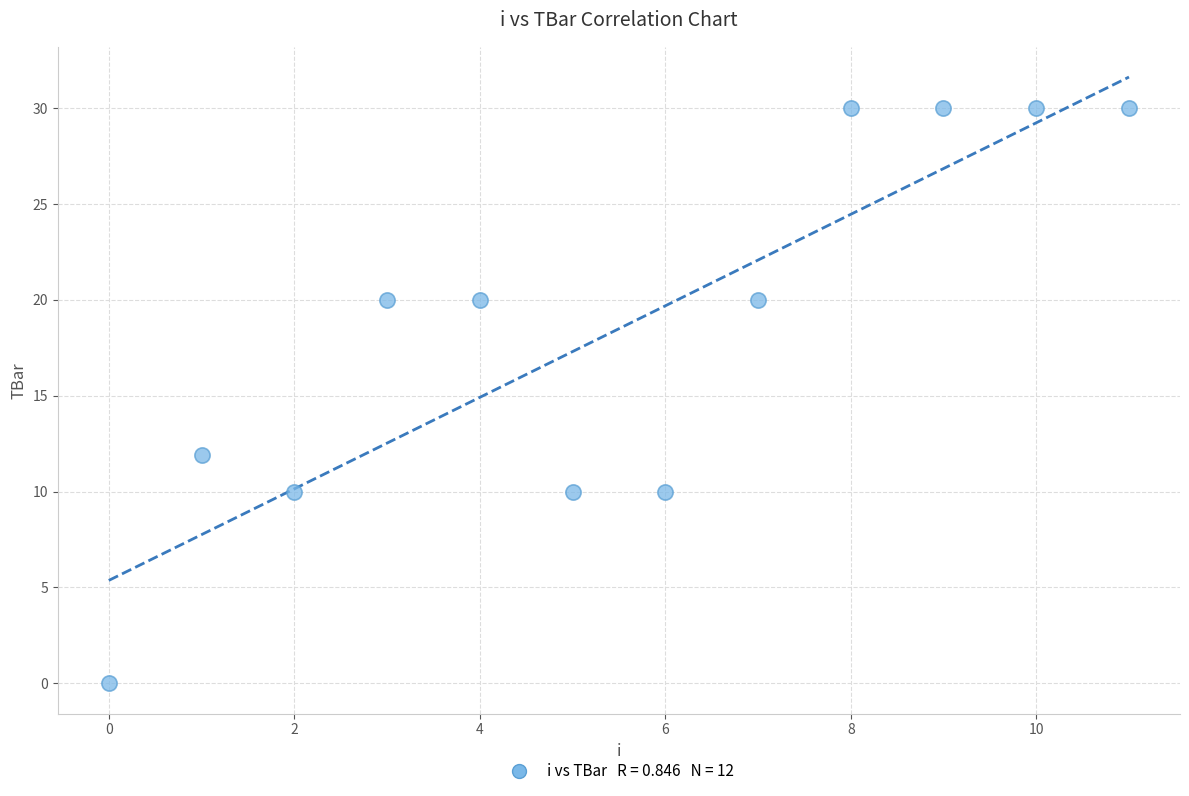

What is the range of Y values (max minus min)?

30.0